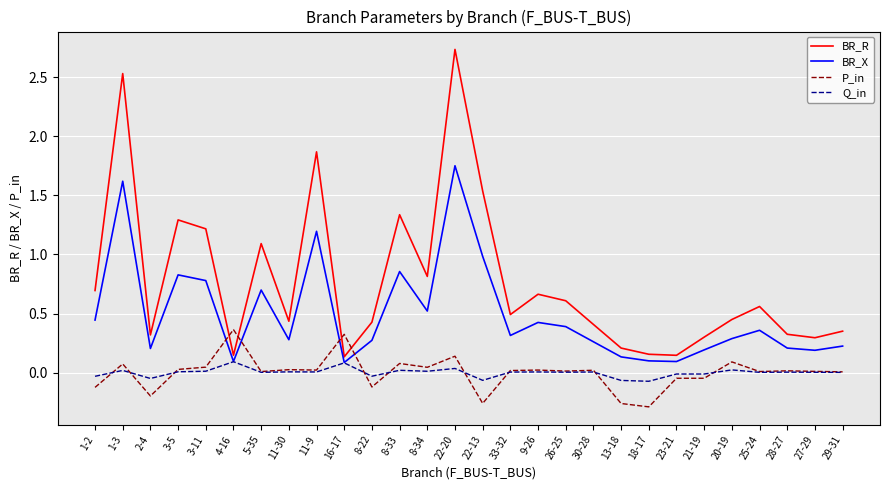

How many times do P_in and BR_X cross each other?

4